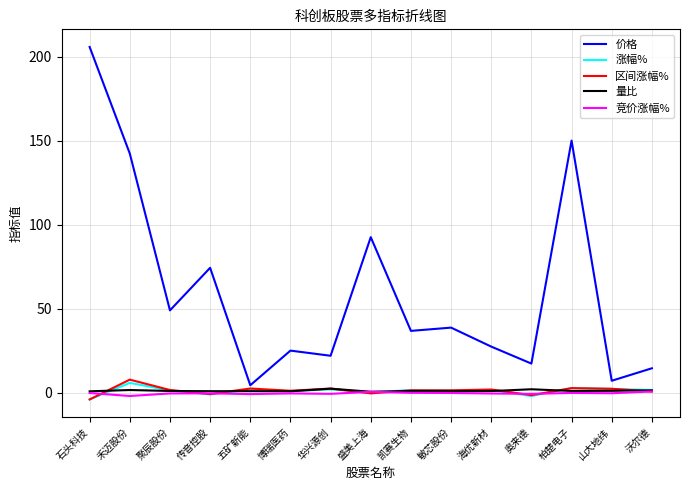

Which series changed the most between 博瑞医药 and 敏芯股份?

价格